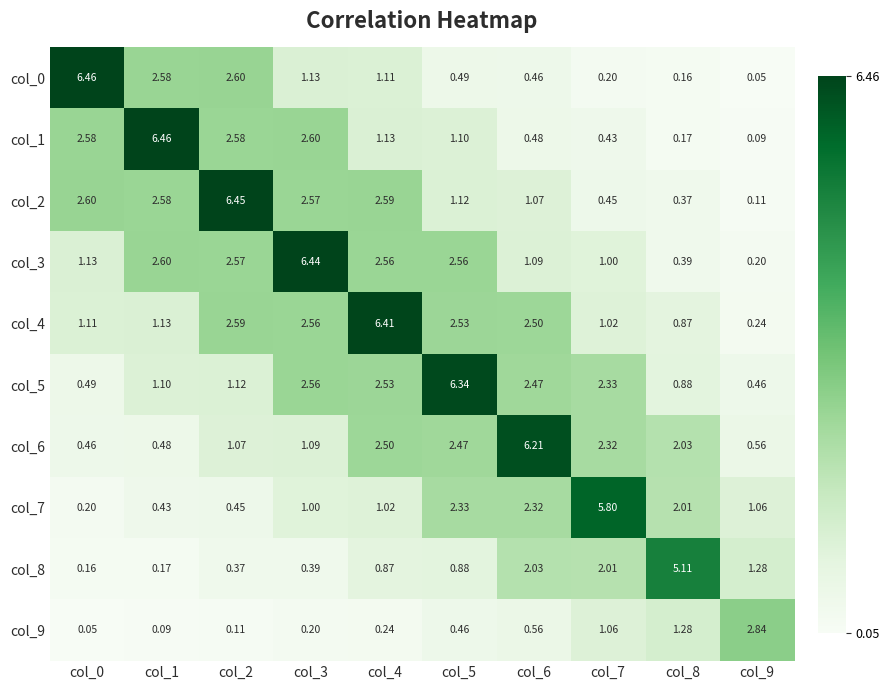

Is the value of col_3 at col_5 greater than the value of col_4 at col_8?

Yes